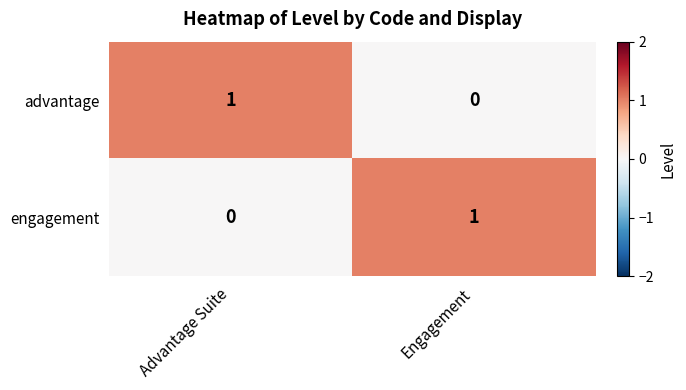

Where is advantage nearest to the value 0?

Engagement